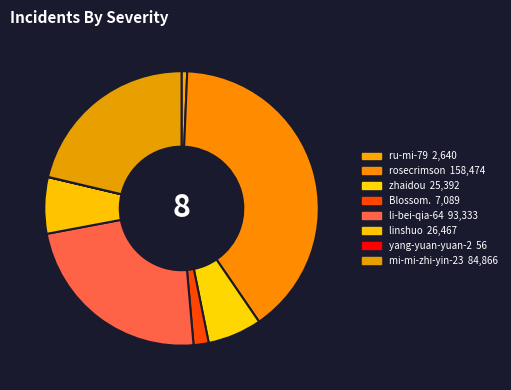

What is the change in value from rosecrimson to li-bei-qia-64?

-65141